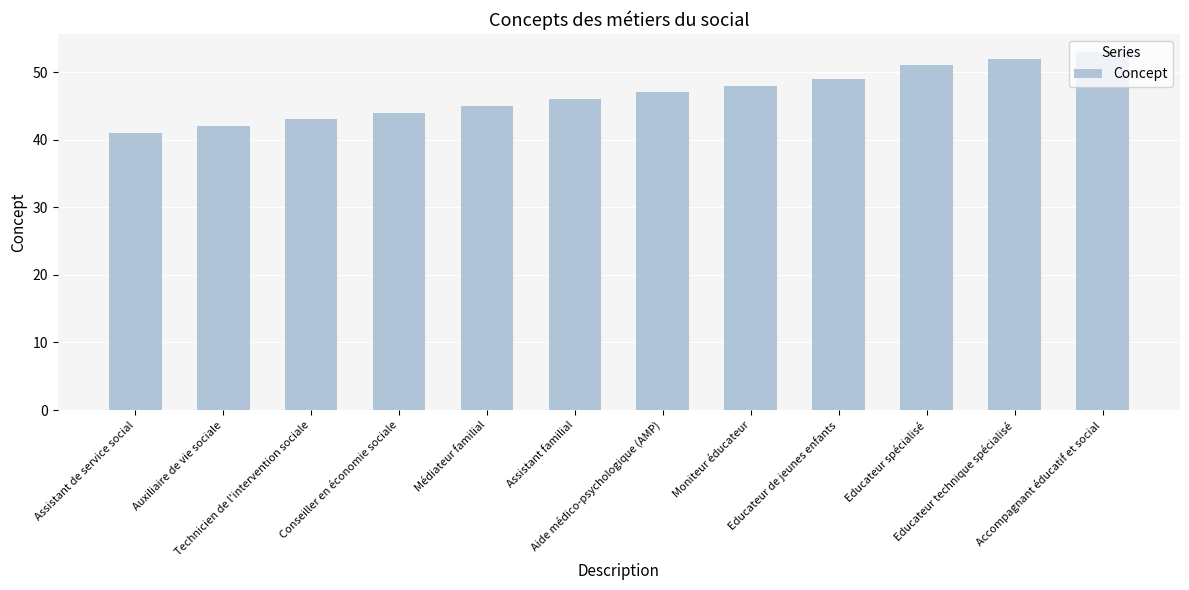

What is the greatest value displayed?

53